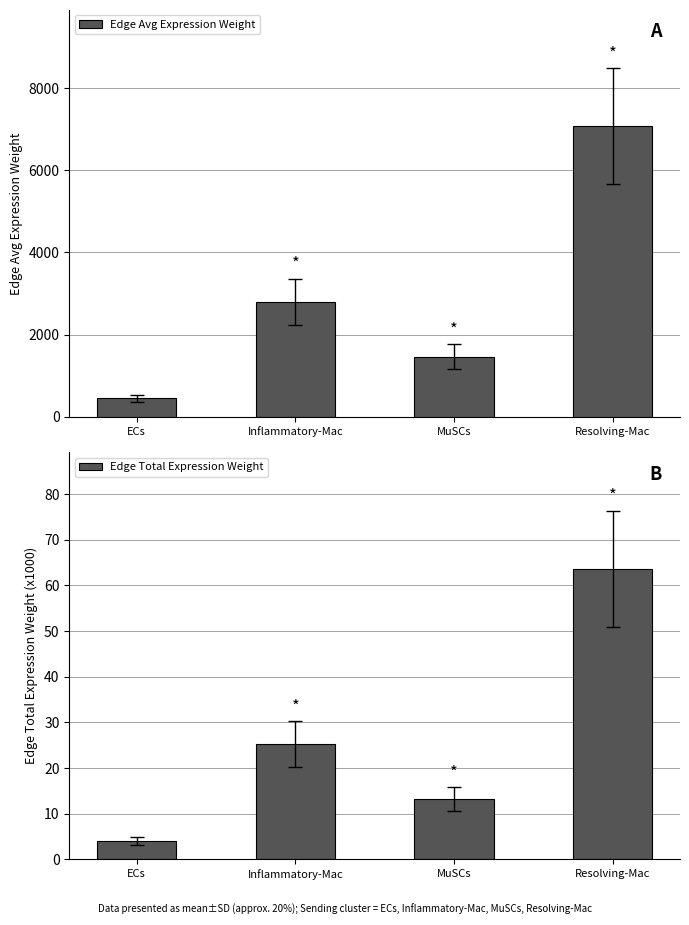

What is the difference between the Edge Total Expression Weight values at Resolving-Mac and ECs?

59.7